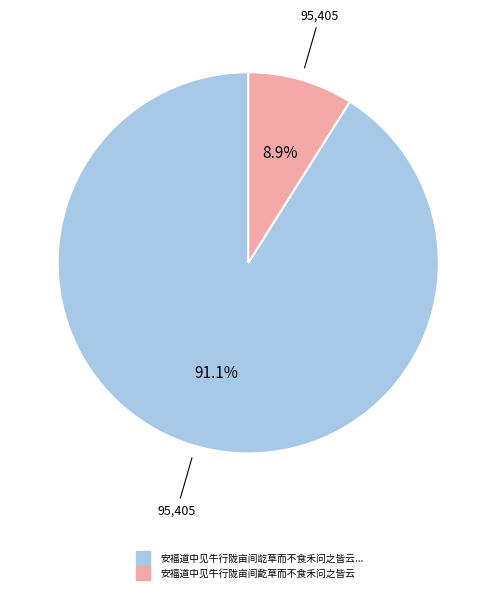

Does any single category account for the majority?

Yes